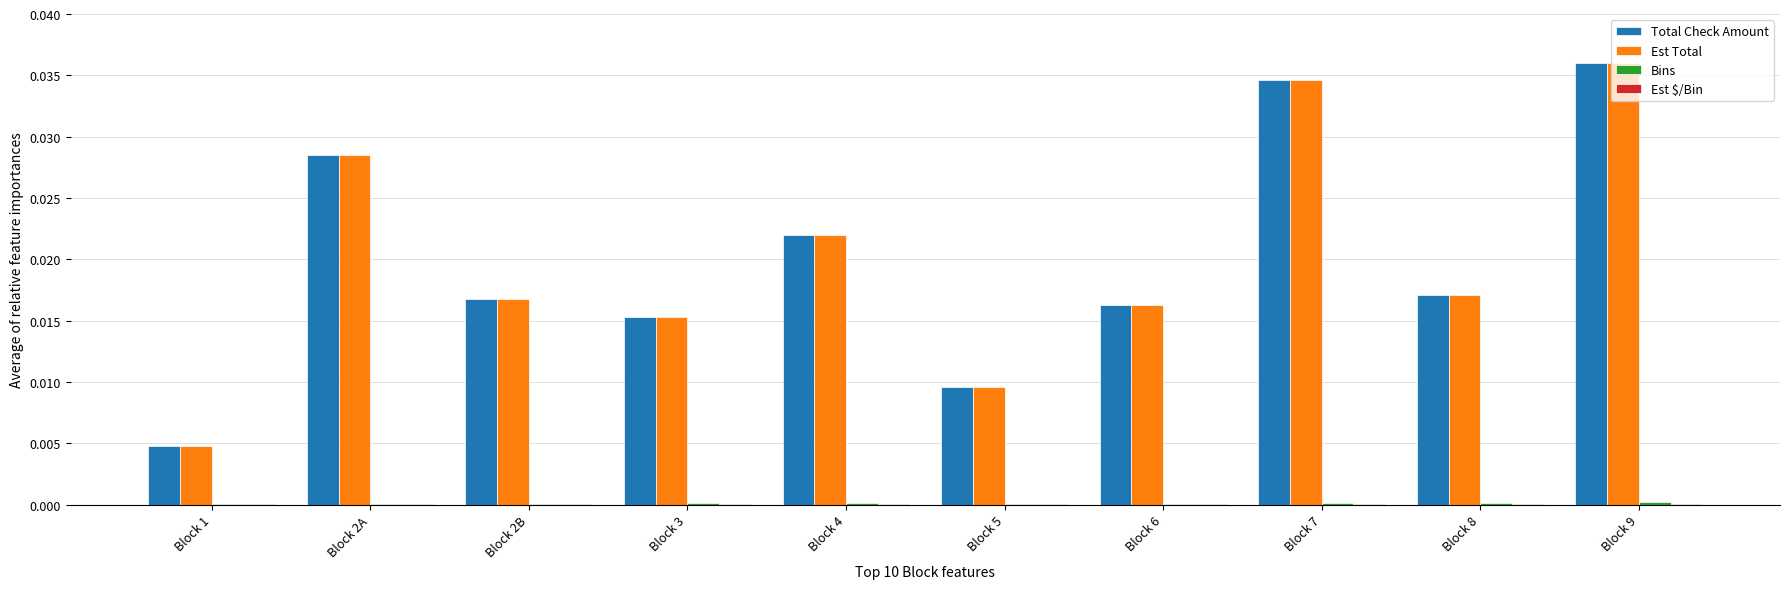

True or false: Total Check Amount has a value of 0.0 at Block 8.

True